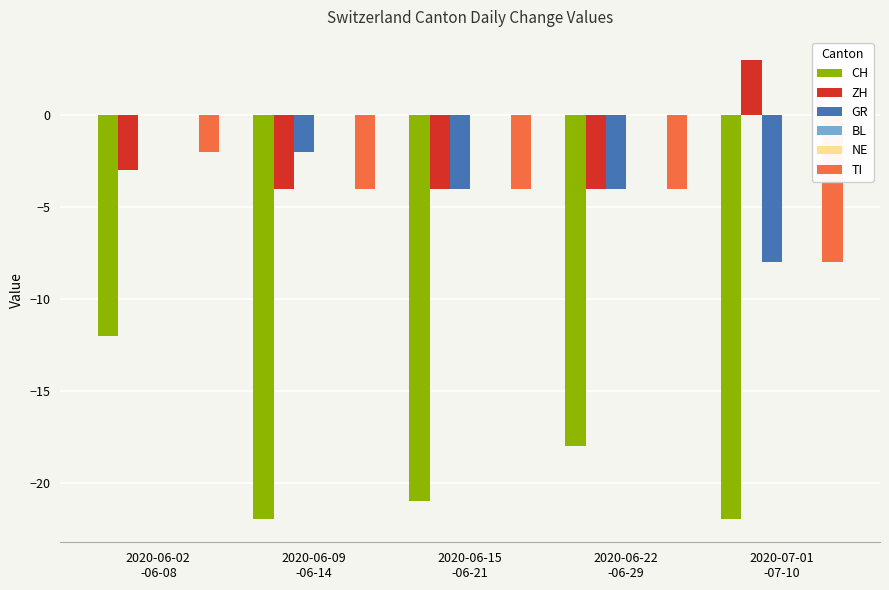

How many categories are shown in the chart?

5